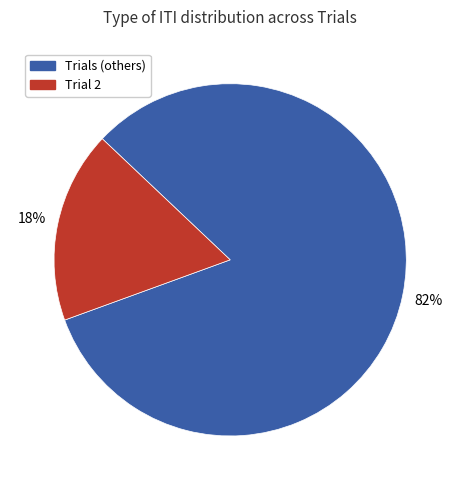

Does any single category account for the majority?

Yes